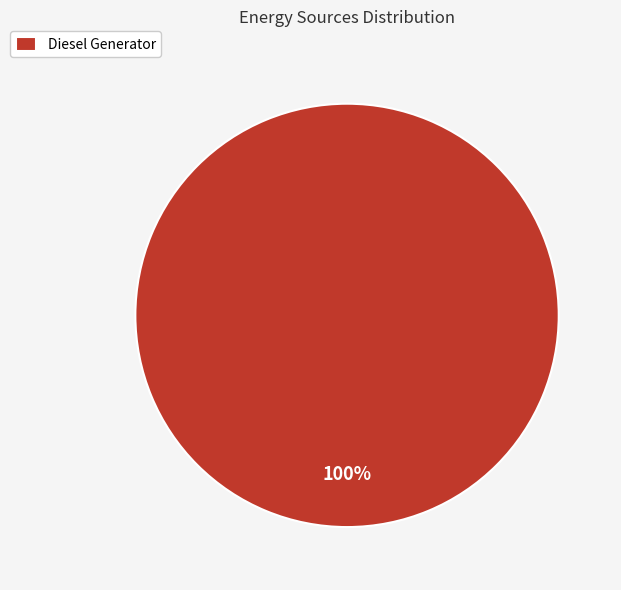

Rank the categories by value from highest to lowest.

Diesel Generator